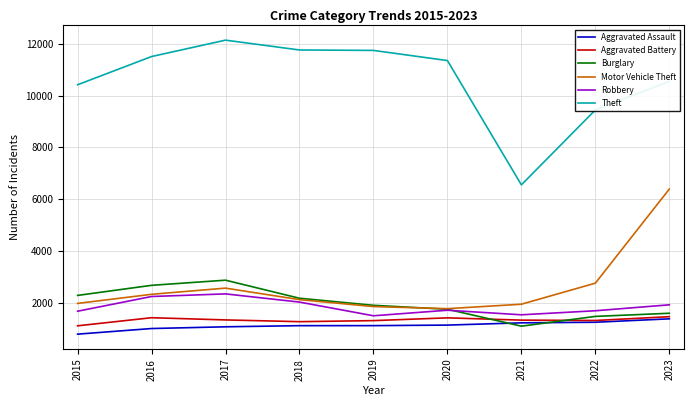

What are all the series names shown in the legend?

Aggravated Assault, Aggravated Battery, Burglary, Motor Vehicle Theft, Robbery, Theft